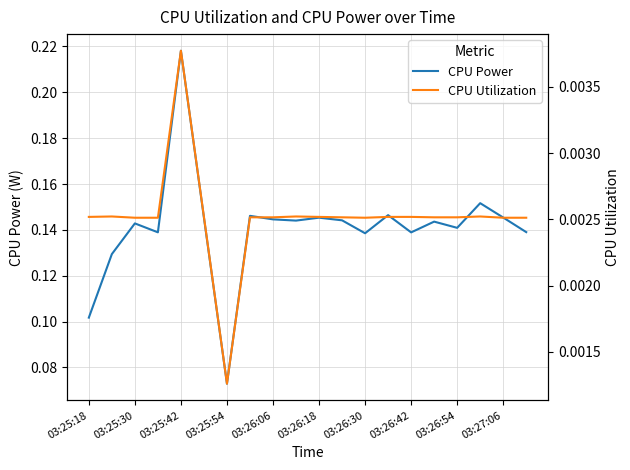

True or false: CPU Power and CPU Utilization intersect in this chart.

False